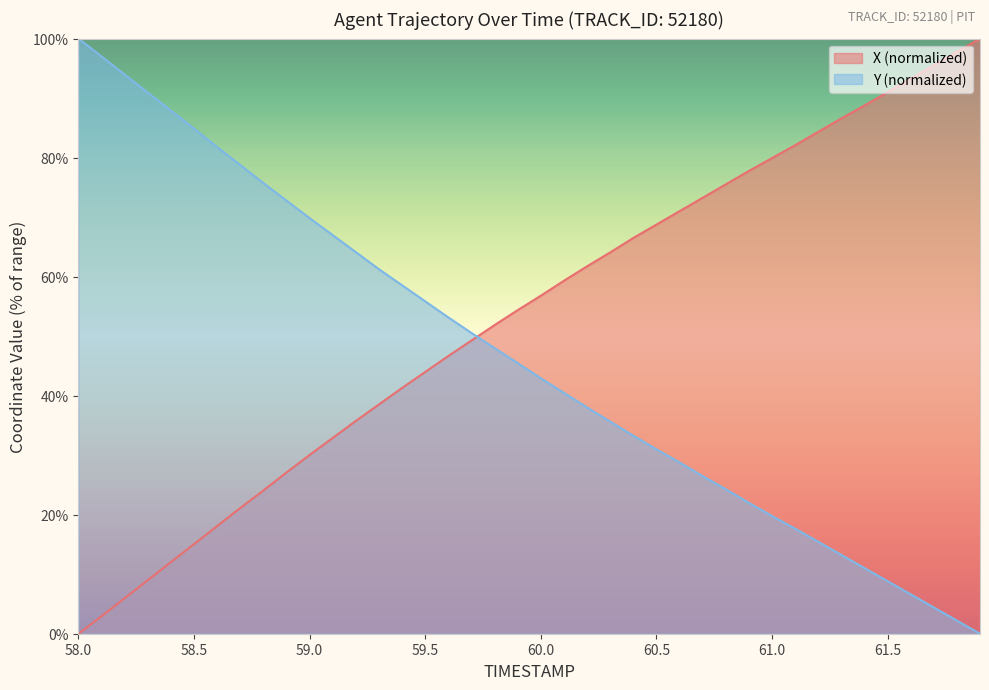

Reading left to right, transcribe all the data shown in this chart.

X: 0.0	2.9	6.0	9.0	12.0	15.1	18.1	21.1	24.1	27.1	30.0	32.9	35.8	38.5	41.3	44.0	46.7	49.3	51.9	54.4	56.8	59.3	61.7	64.1	66.5	68.7	71.0	73.2	75.5	77.7	79.9	82.1	84.3	86.6	88.7	91.0	93.2	95.5	97.7	100.0
Y: 100.0	97.0	93.9	90.9	87.9	84.9	81.8	78.7	75.7	72.8	69.8	67.0	64.1	61.2	58.5	55.8	53.1	50.5	48.0	45.5	42.9	40.5	38.0	35.7	33.3	31.0	28.8	26.5	24.3	22.0	19.8	17.7	15.5	13.2	11.0	8.8	6.6	4.4	2.2	0.0